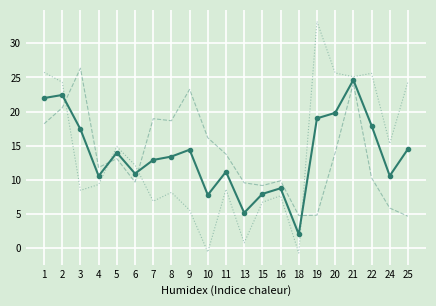

What is the total value across all series at 3?

52.2